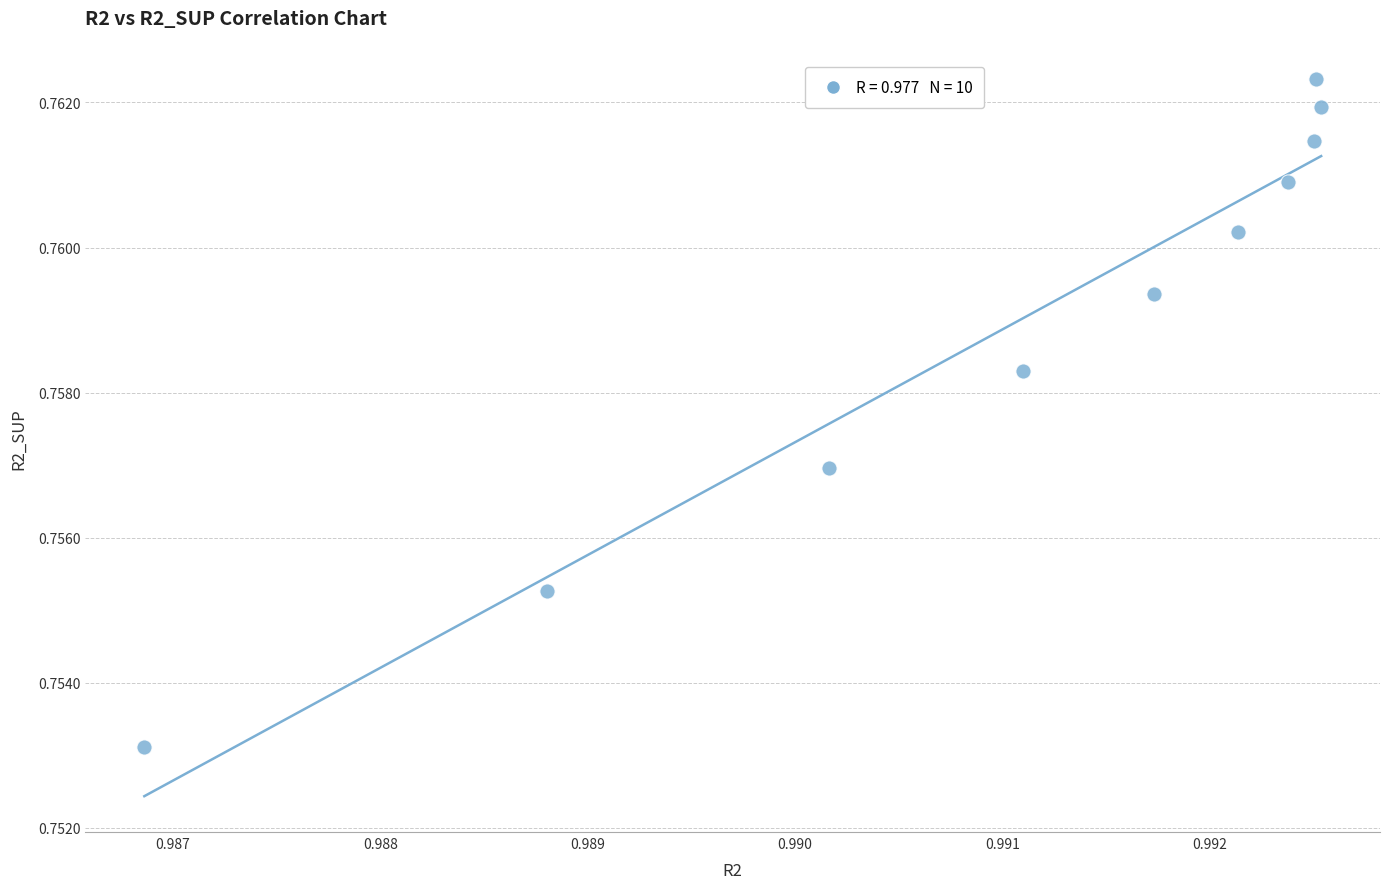

What is the average X value?

1.0